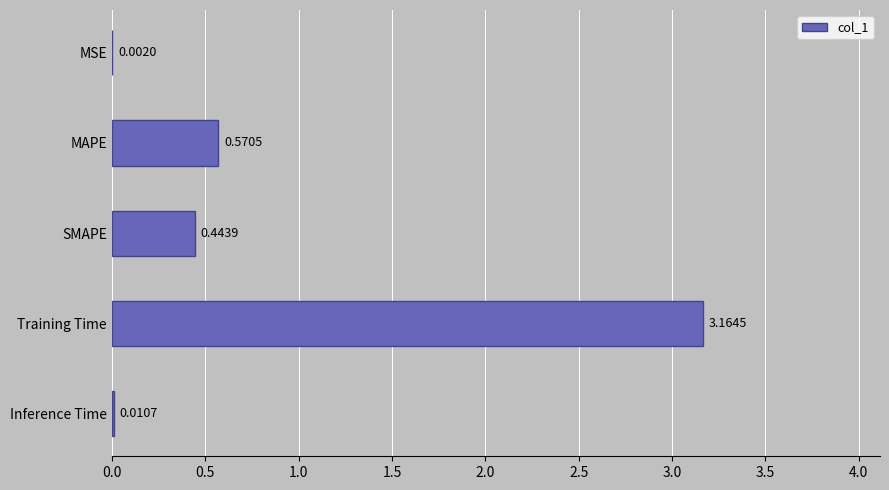

What is the change in value from SMAPE to Training Time?

+2.7